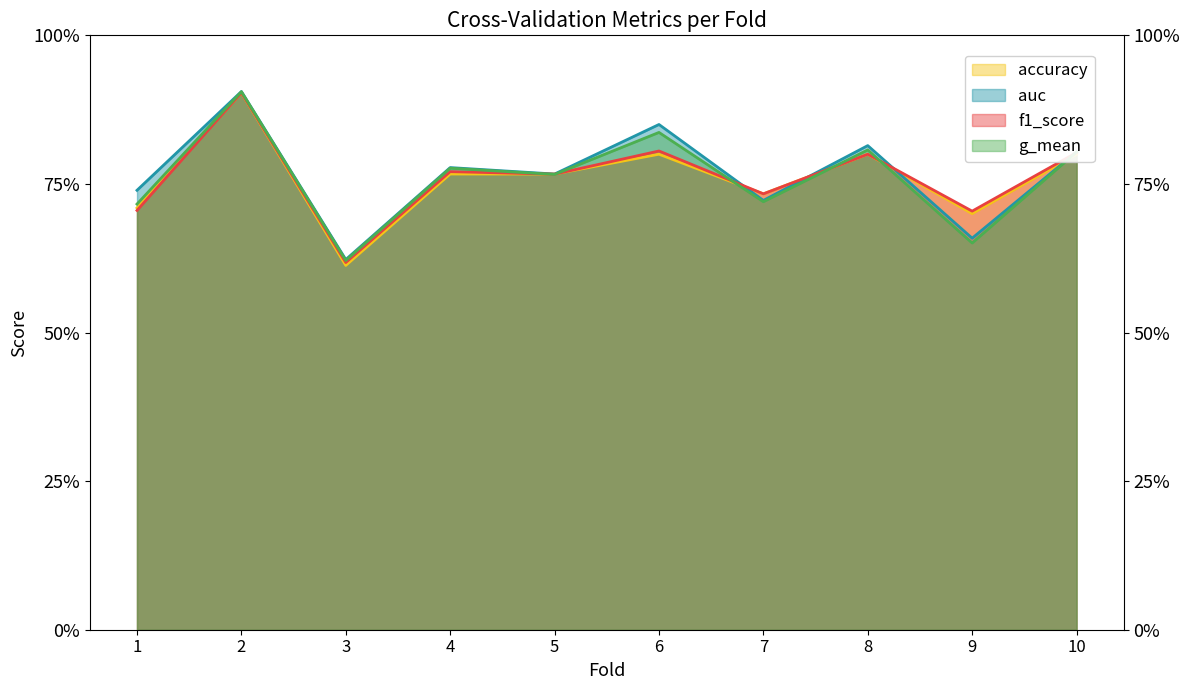

What is the maximum value for f1_score?

0.9